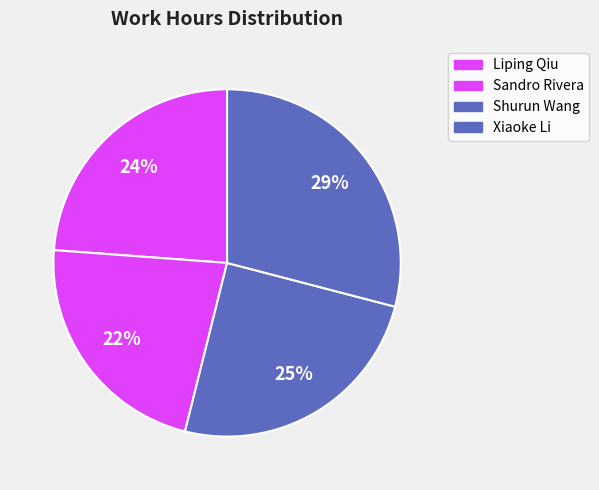

What is the largest slice in the pie chart?

Xiaoke Li